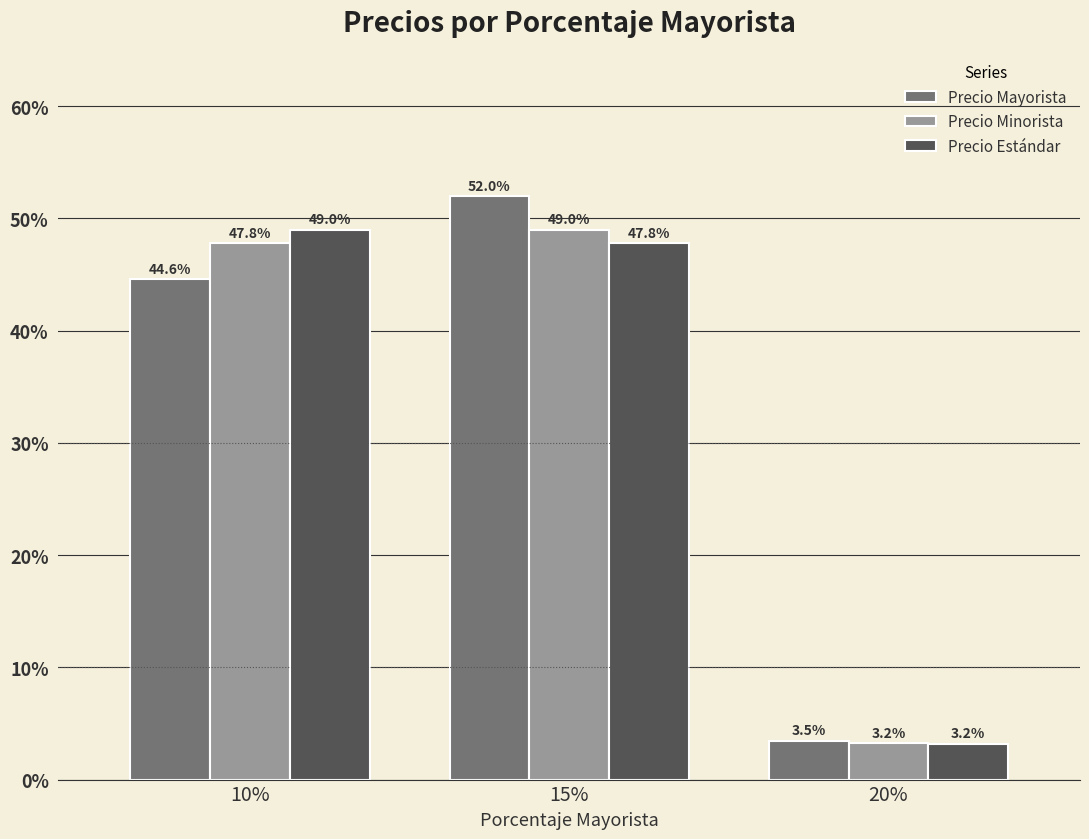

What is the label of the 3rd bar from the right?

10%